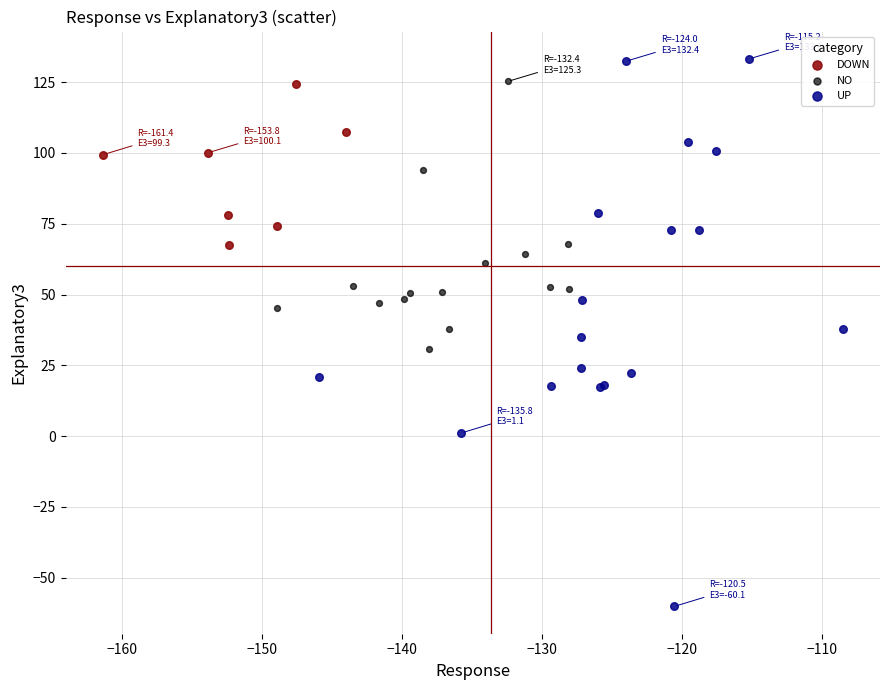

Which series reaches the minimum Y coordinate?

UP